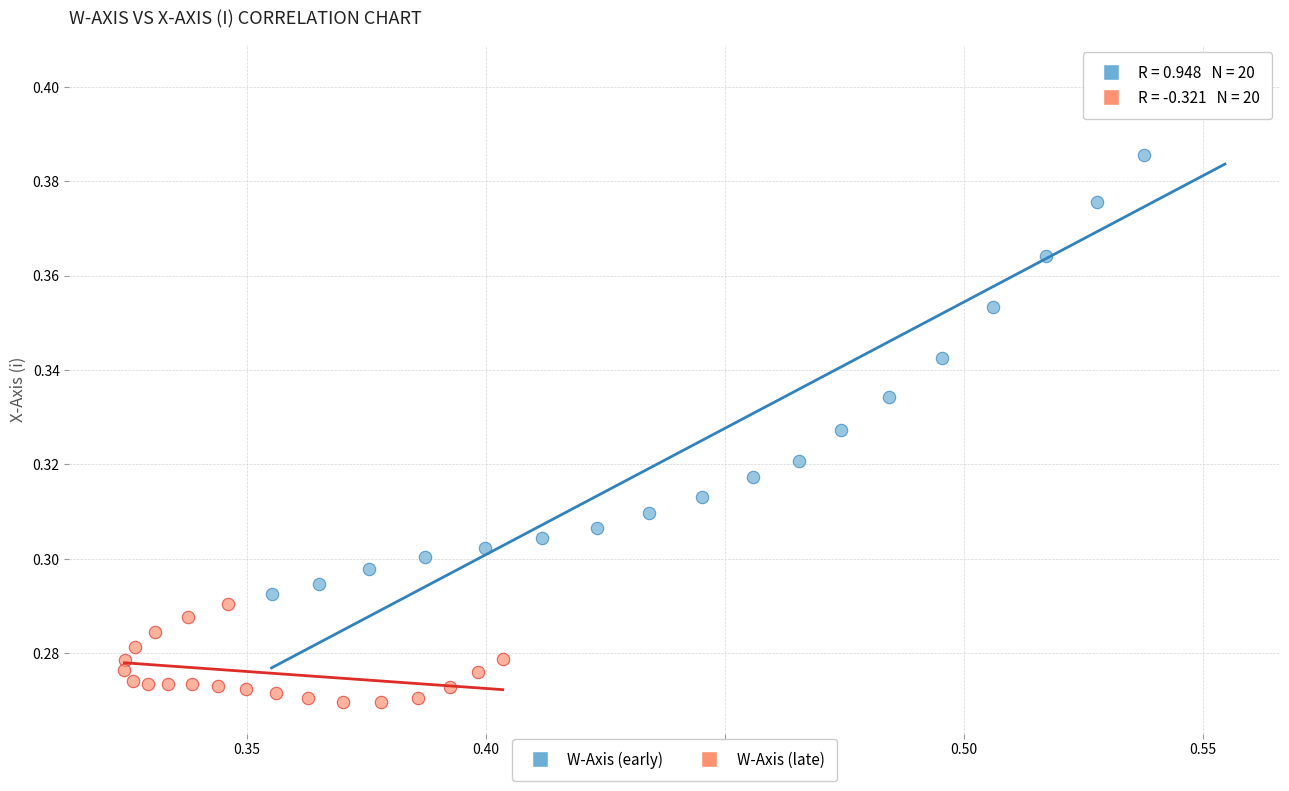

Which series contains the lowest Y value?

W-Axis (late)